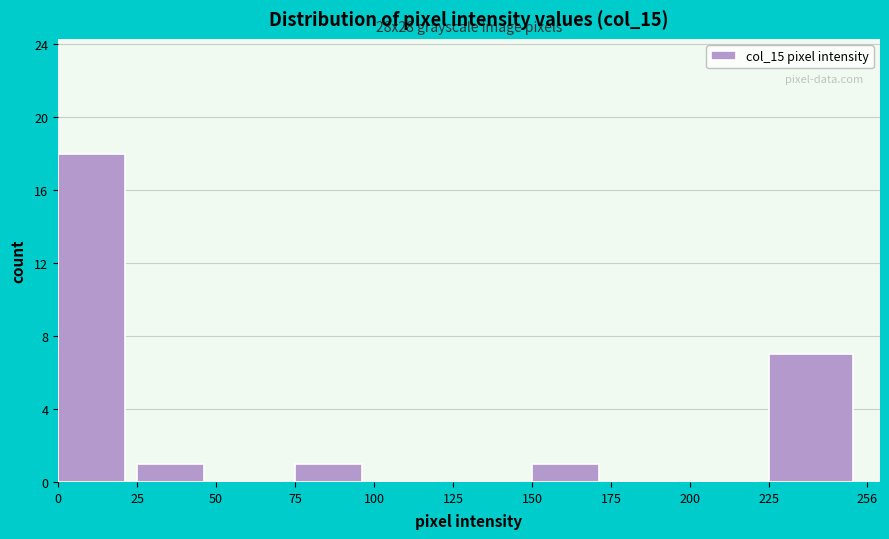

Which range on the x-axis has the tallest bar?

0 to 25